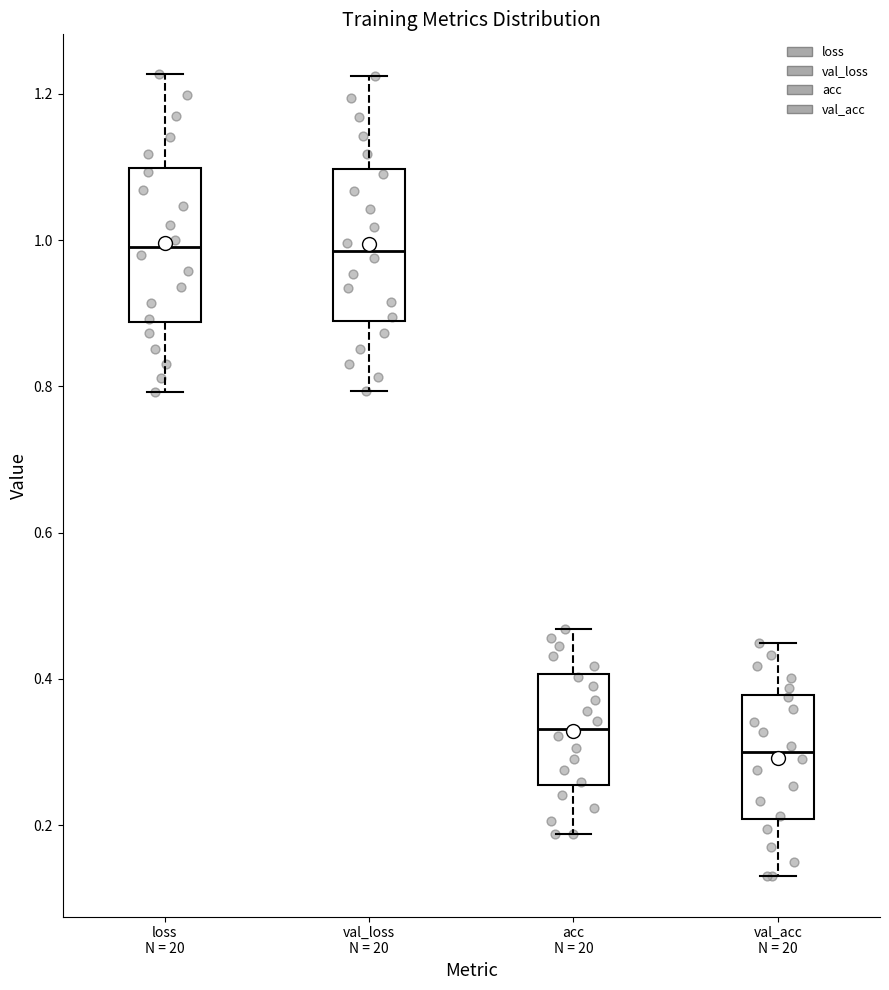

Reading left to right, transcribe this box plot: for each box, give where its median line is, the range the box spans, and where its two whiskers end, as read against the y-axis. The values are not printed on the chart, so give them approximately, as read against the axis.

loss N = 20: median 1.00, box 0.88 to 1.10, whiskers 0.80 to 1.22
val_loss N = 20: median 0.98, box 0.88 to 1.10, whiskers 0.80 to 1.22
acc N = 20: median 0.34, box 0.26 to 0.40, whiskers 0.18 to 0.46
val_acc N = 20: median 0.30, box 0.20 to 0.38, whiskers 0.12 to 0.44